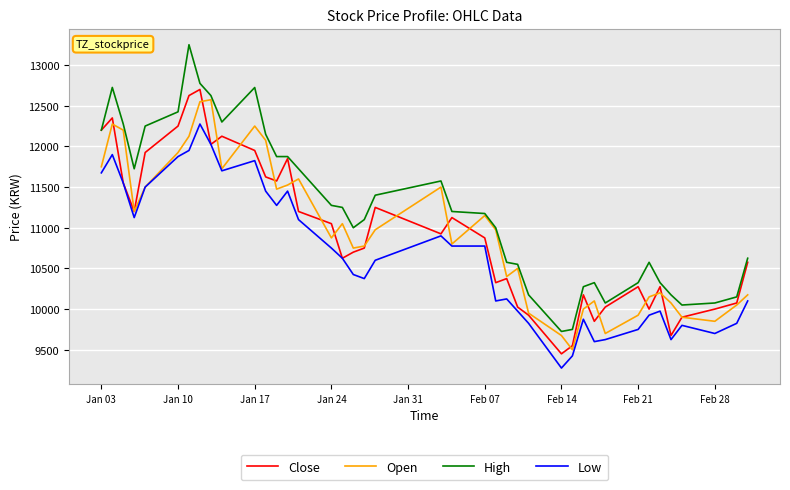

What is the lowest value of the High series?

9725